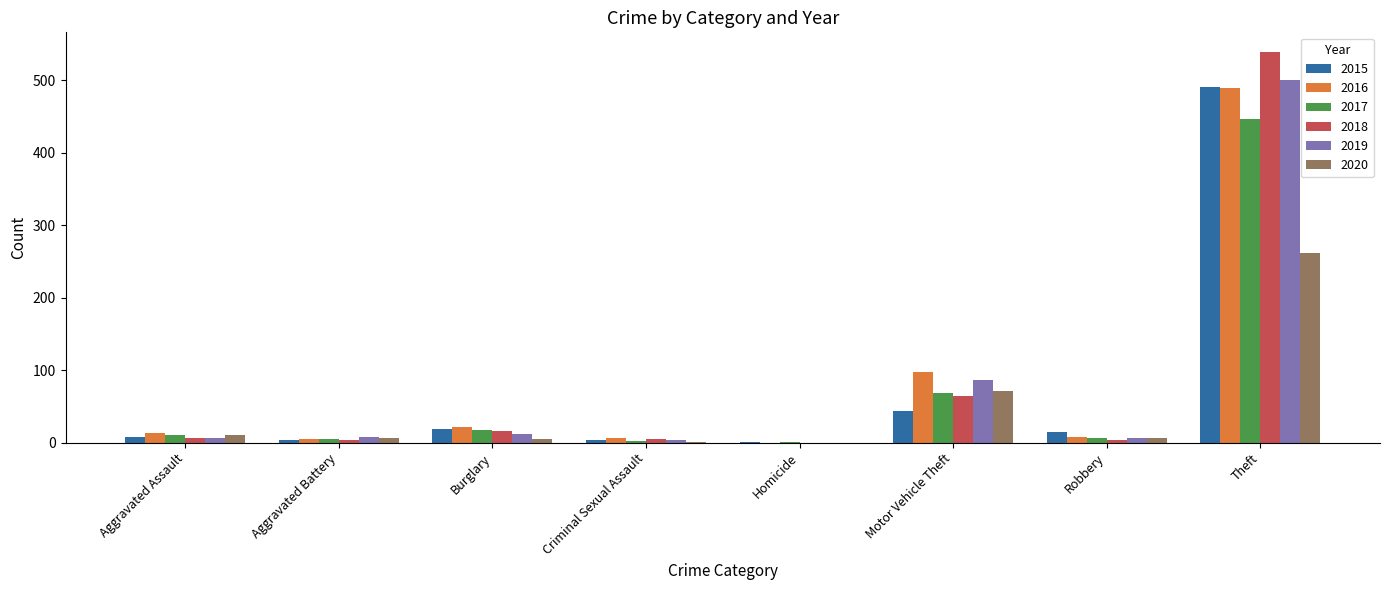

What is the total value across all series at Criminal Sexual Assault?

22